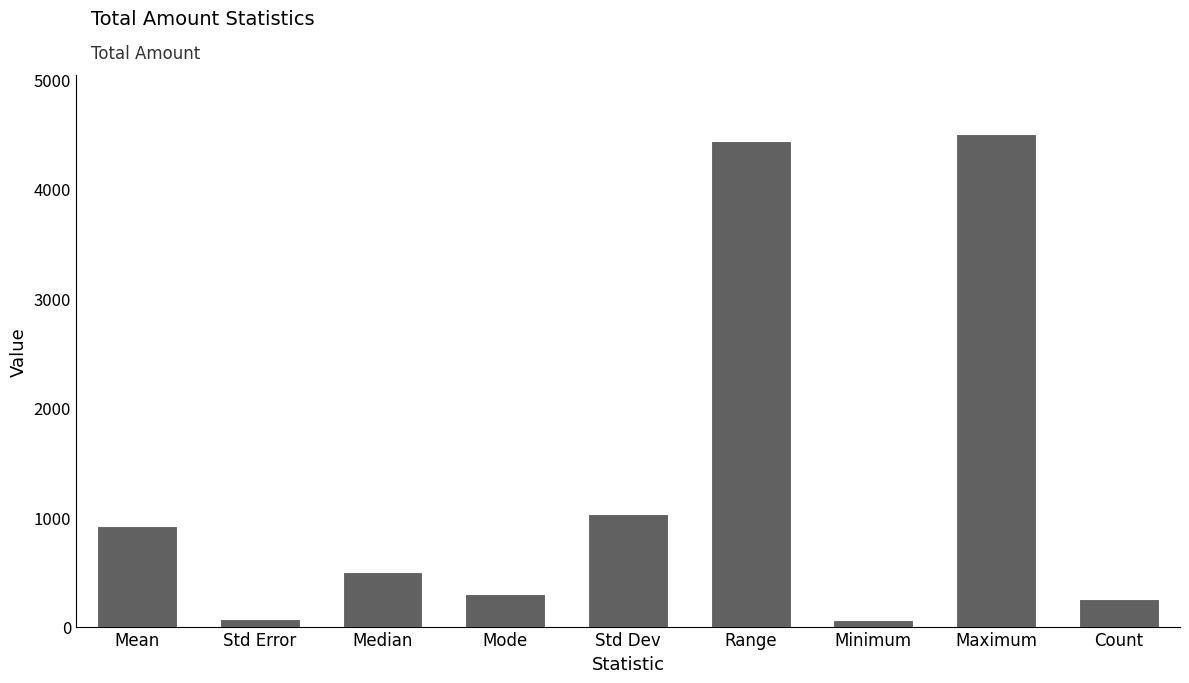

What is the average value?

1340.5